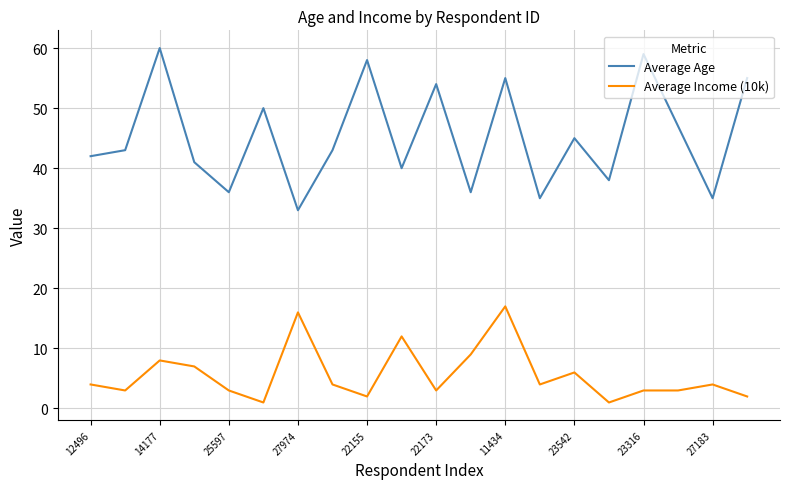

Rank the series by their average value, from lowest to highest.

Average Income (10k), Average Age